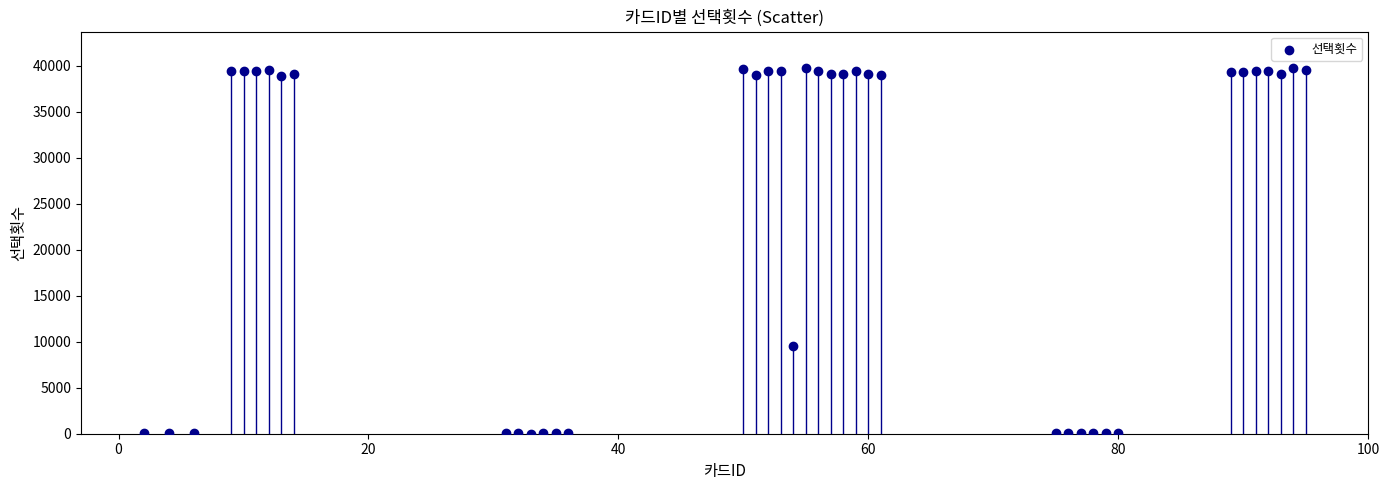

What Y value in the scatter plot is closest to 19870?

9500